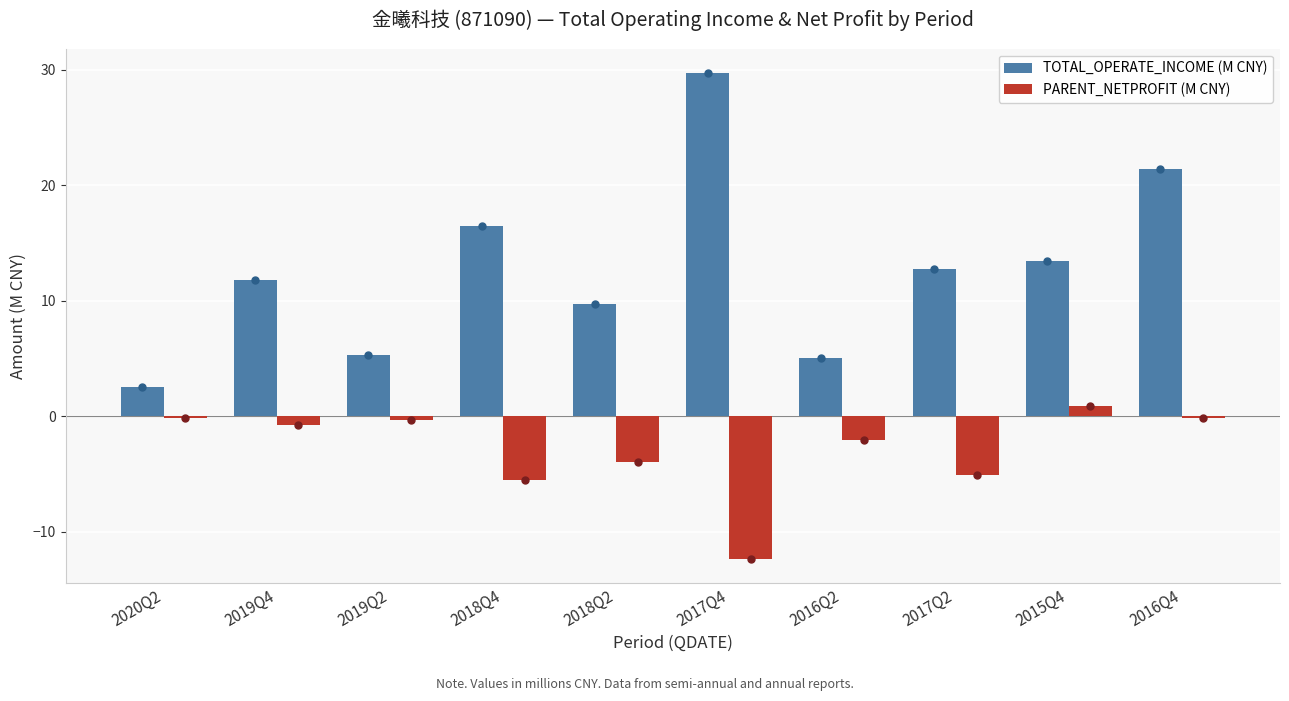

What is the label of the 7th bar from the right?

2018Q4